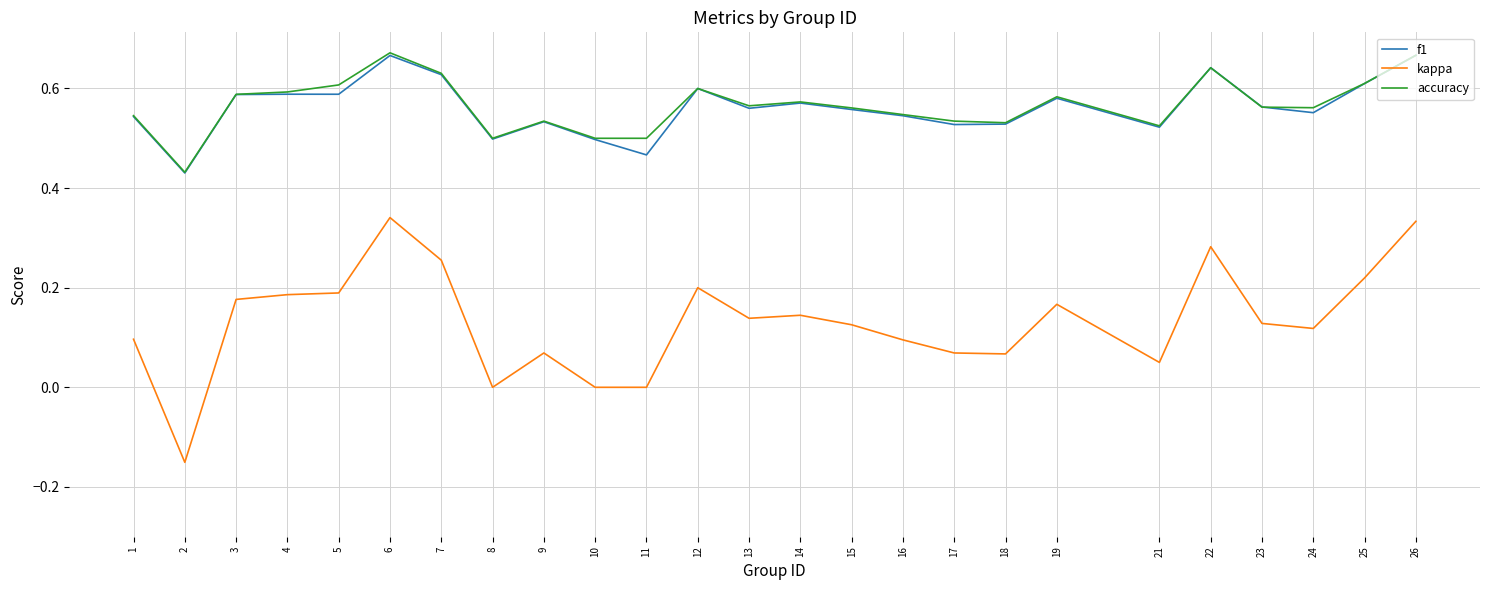

Which label corresponds to the smallest value in the chart?

2